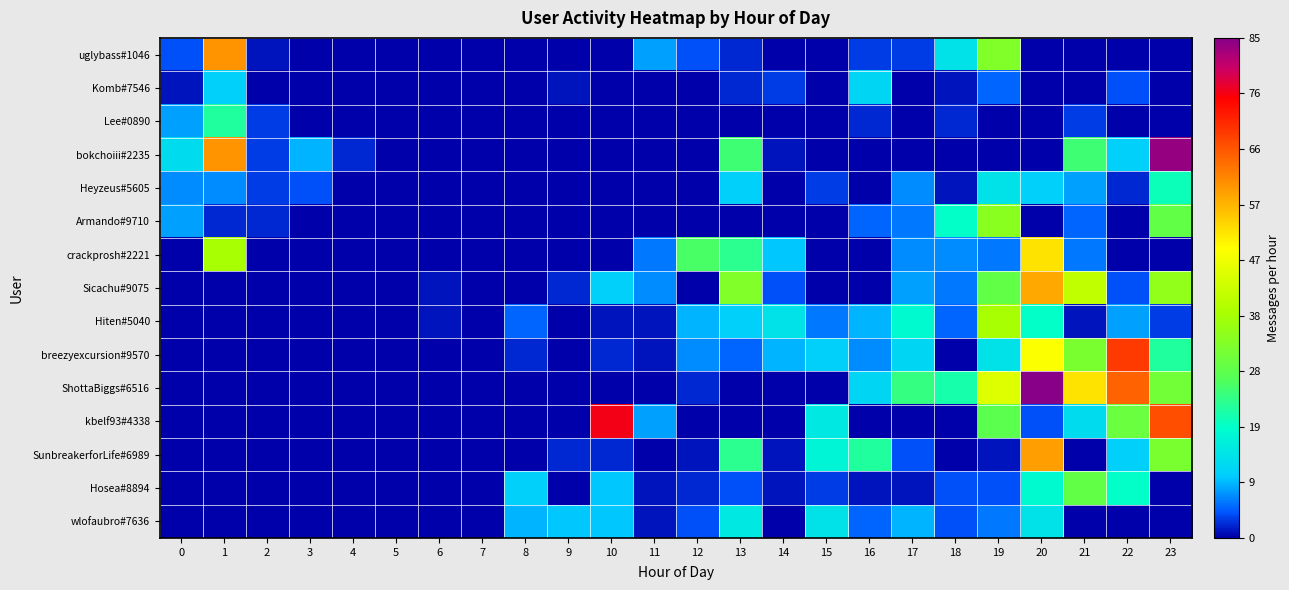

How many categories are shown in the chart?

24